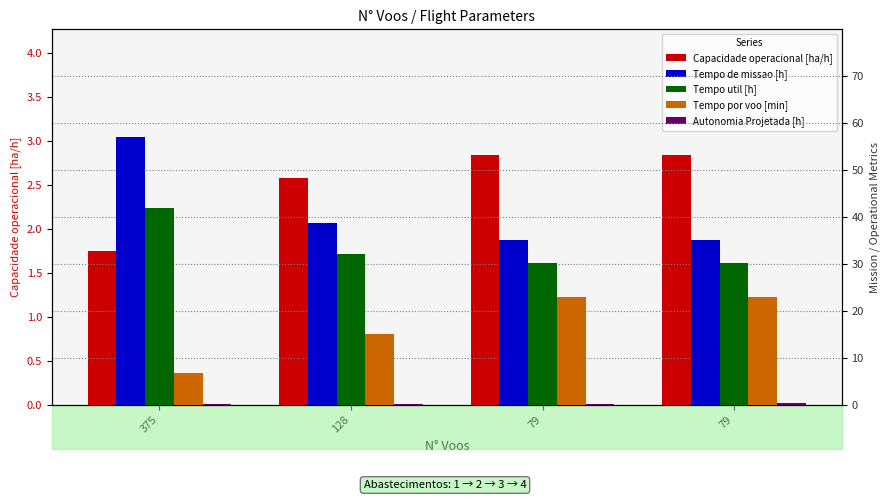

Rank the series by their maximum value, from lowest to highest.

Autonomia Projetada [h], Capacidade operacional [ha/h], Tempo por voo [min], Tempo util [h], Tempo de missao [h]